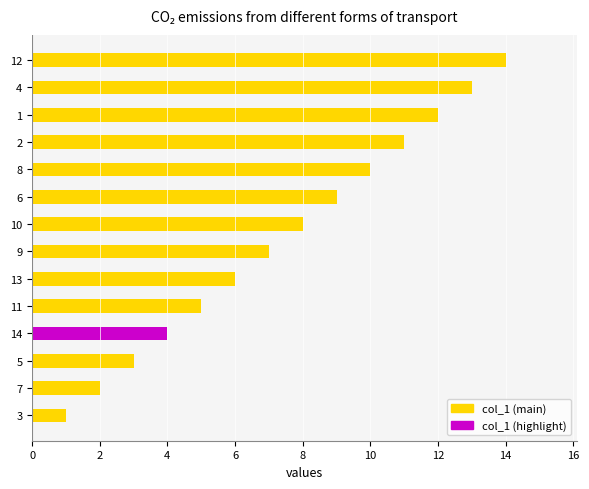

What is the difference between the maximum and minimum values?

13